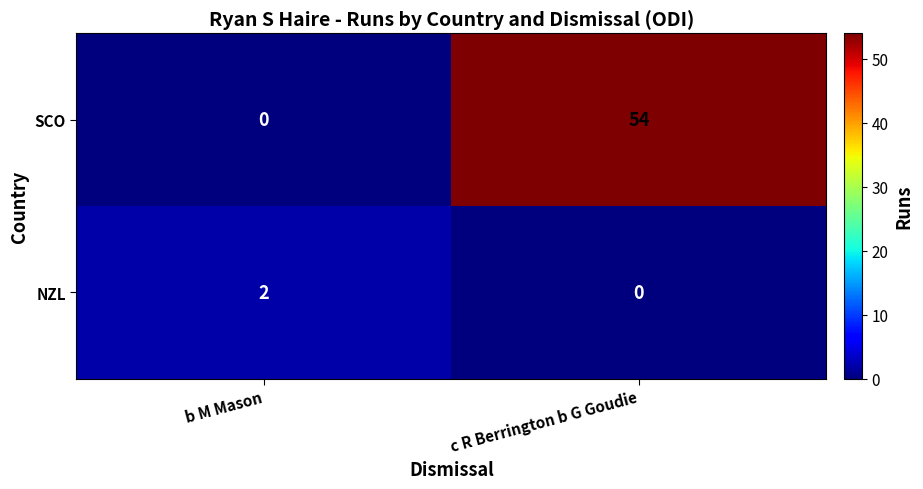

At which category does the chart reach its peak across all series?

c R Berrington b G Goudie